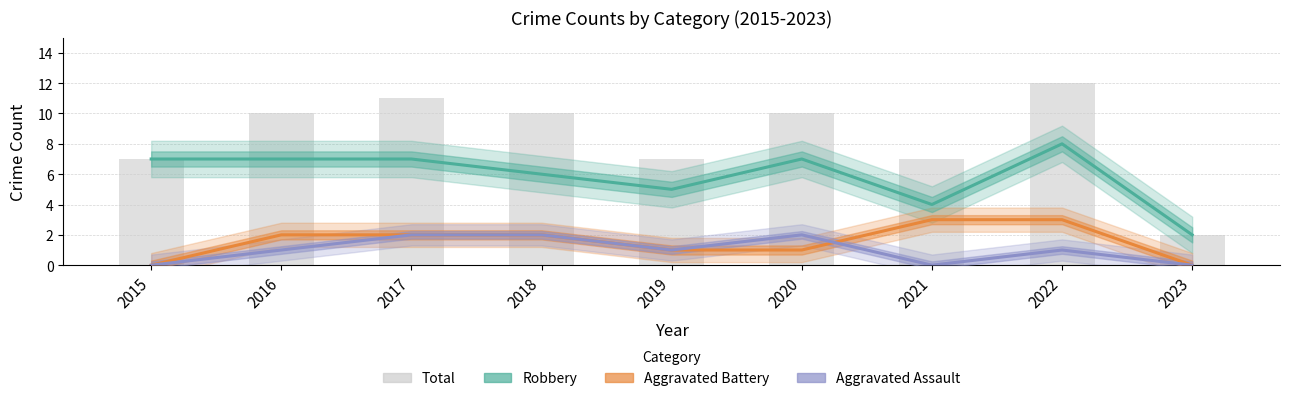

What are all the series names shown in the legend?

Robbery, Aggravated Battery, Aggravated Assault, Total